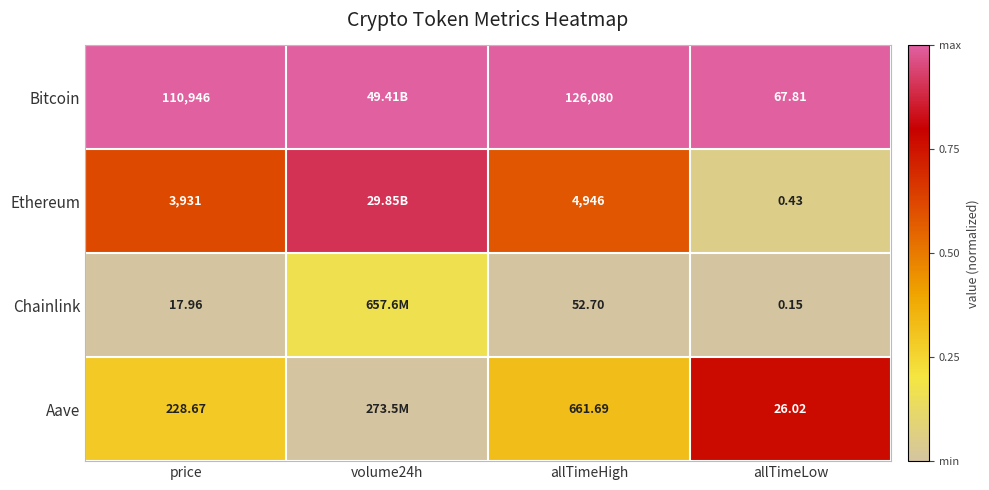

Which series changed the most between price and allTimeHigh?

Bitcoin